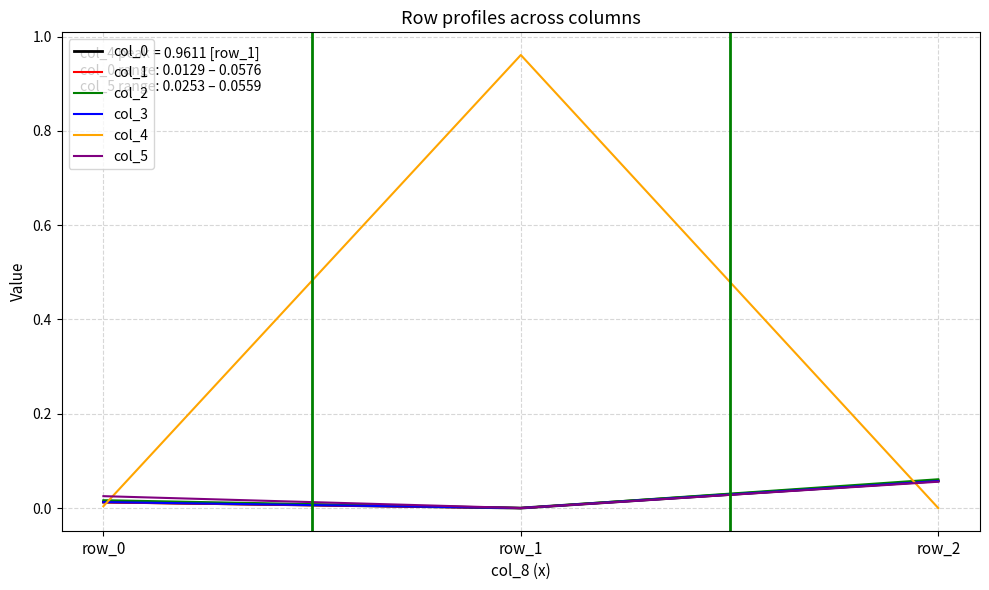

True or false: col_4 has a value of 0.4 at row_1.

False